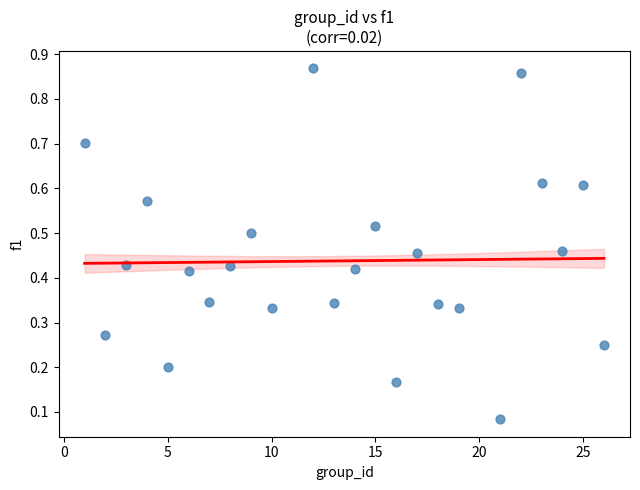

What is the range of X values (max minus min)?

25.0